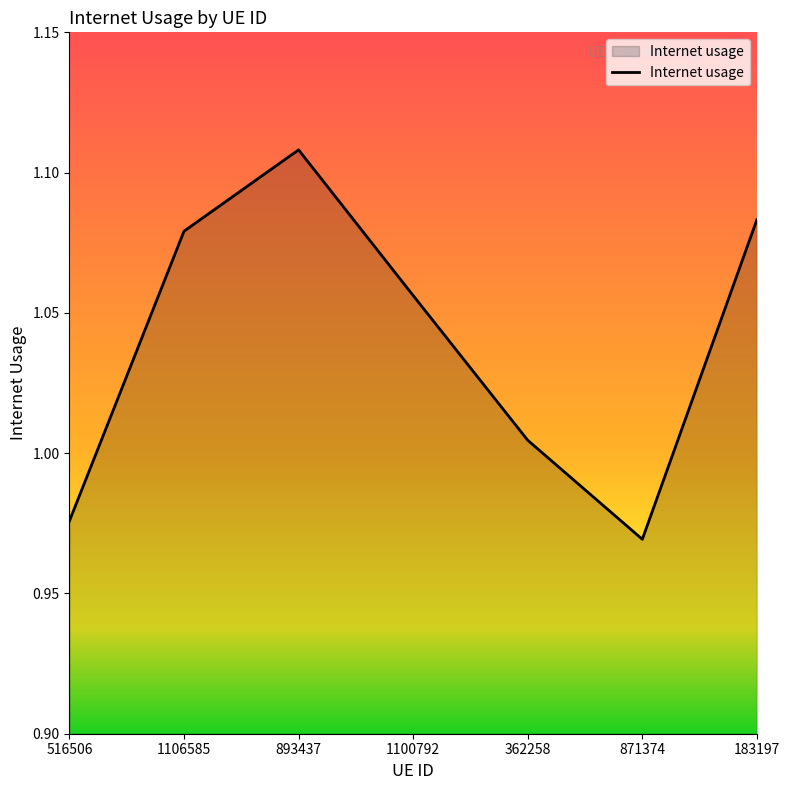

Where does the data first go above 1?

1106585